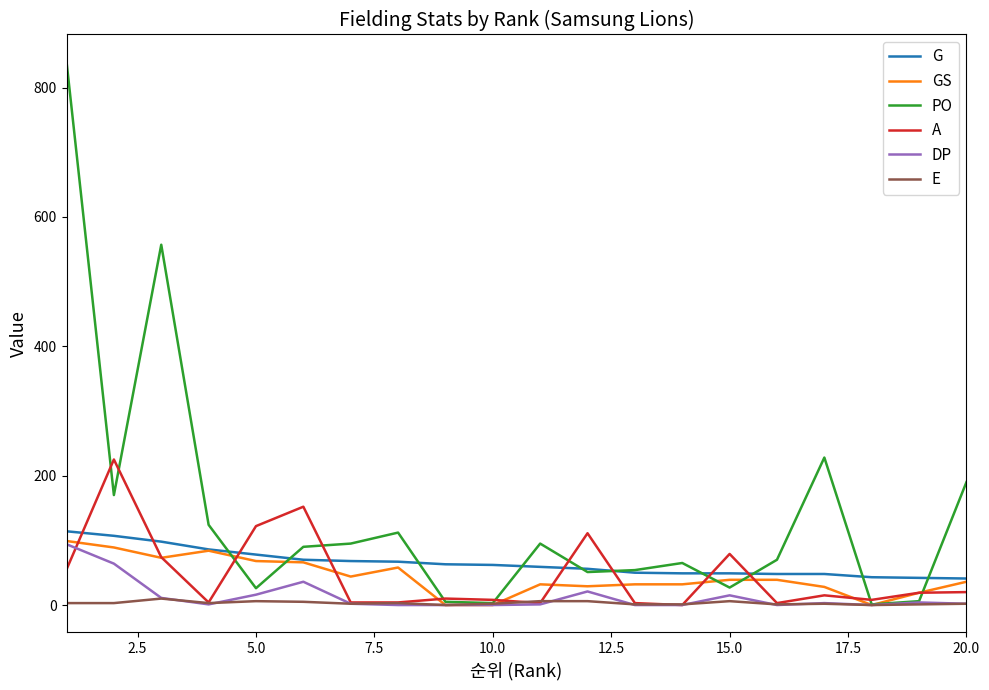

True or false: G and DP intersect in this chart.

False